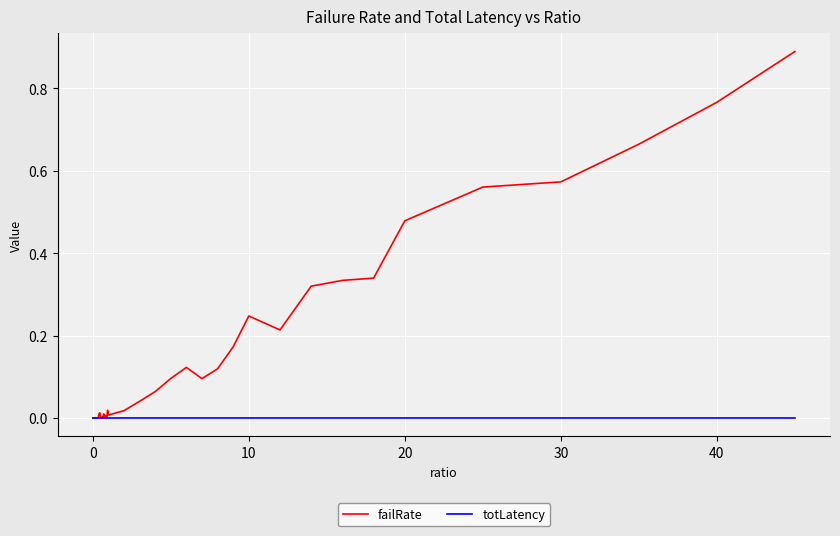

List the series in order of their peak value, lowest first.

totLatency, failRate